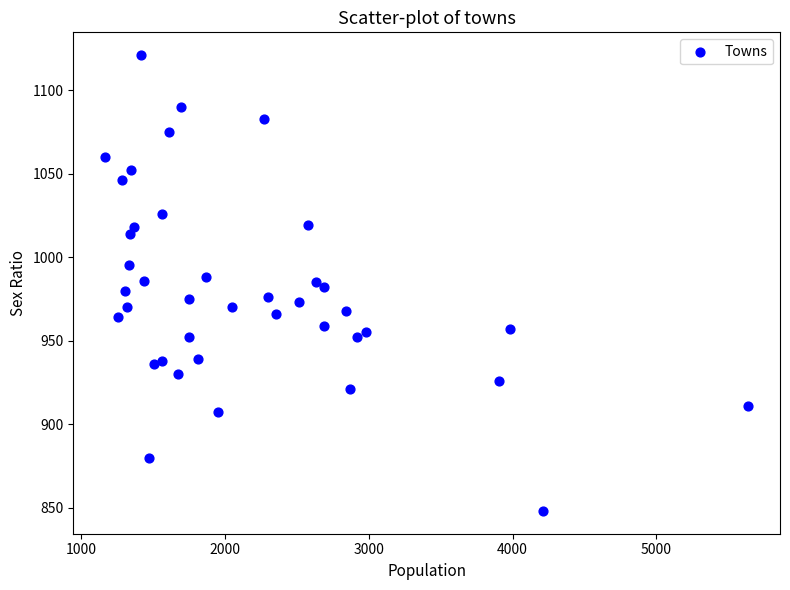

What is the range of Y values (max minus min)?

273